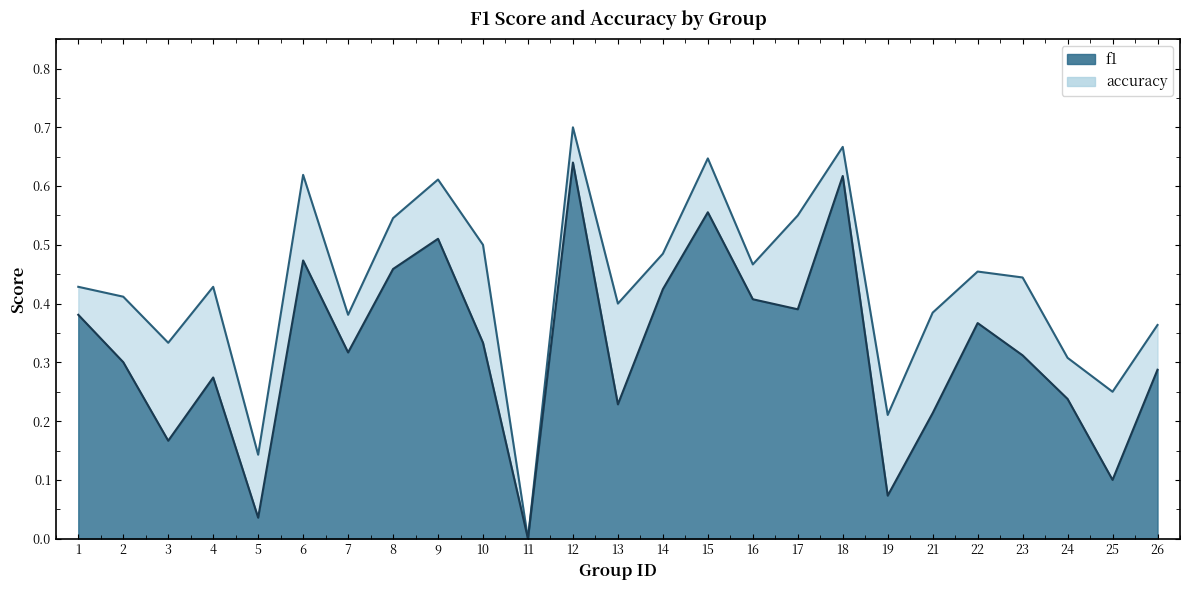

Does the chart display data point markers on the line(s)?

No